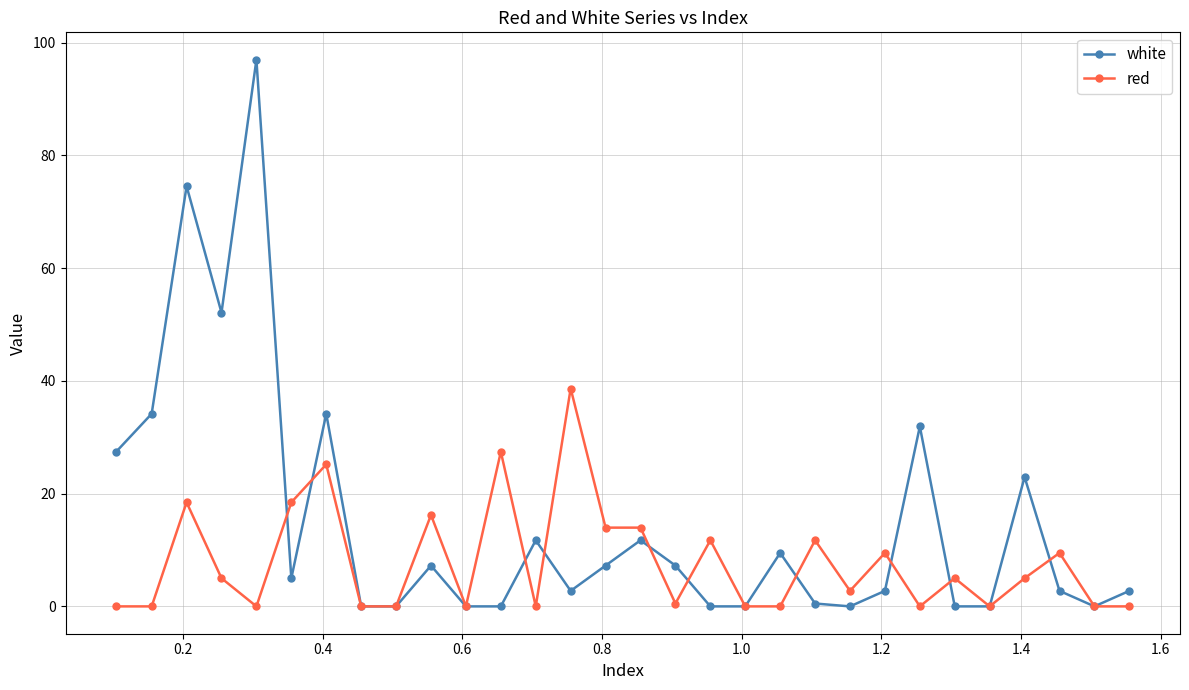

Reading left to right, extract all data points from this chart.

white: 27.4	34.2	74.6	52.1	97.0	5.0	34.2	0.0	0.0	7.2	0.0	0.0	11.7	2.8	7.2	11.7	7.2	0.0	0.0	9.5	0.5	0.0	2.8	31.9	0.0	0.0	22.9	2.8	0.0	2.8
red: 0.0	0.0	18.5	5.0	0.0	18.5	25.2	0.0	0.0	16.2	0.0	27.4	0.0	38.7	14.0	14.0	0.5	11.7	0.0	0.0	11.7	2.8	9.5	0.0	5.0	0.0	5.0	9.5	0.0	0.0